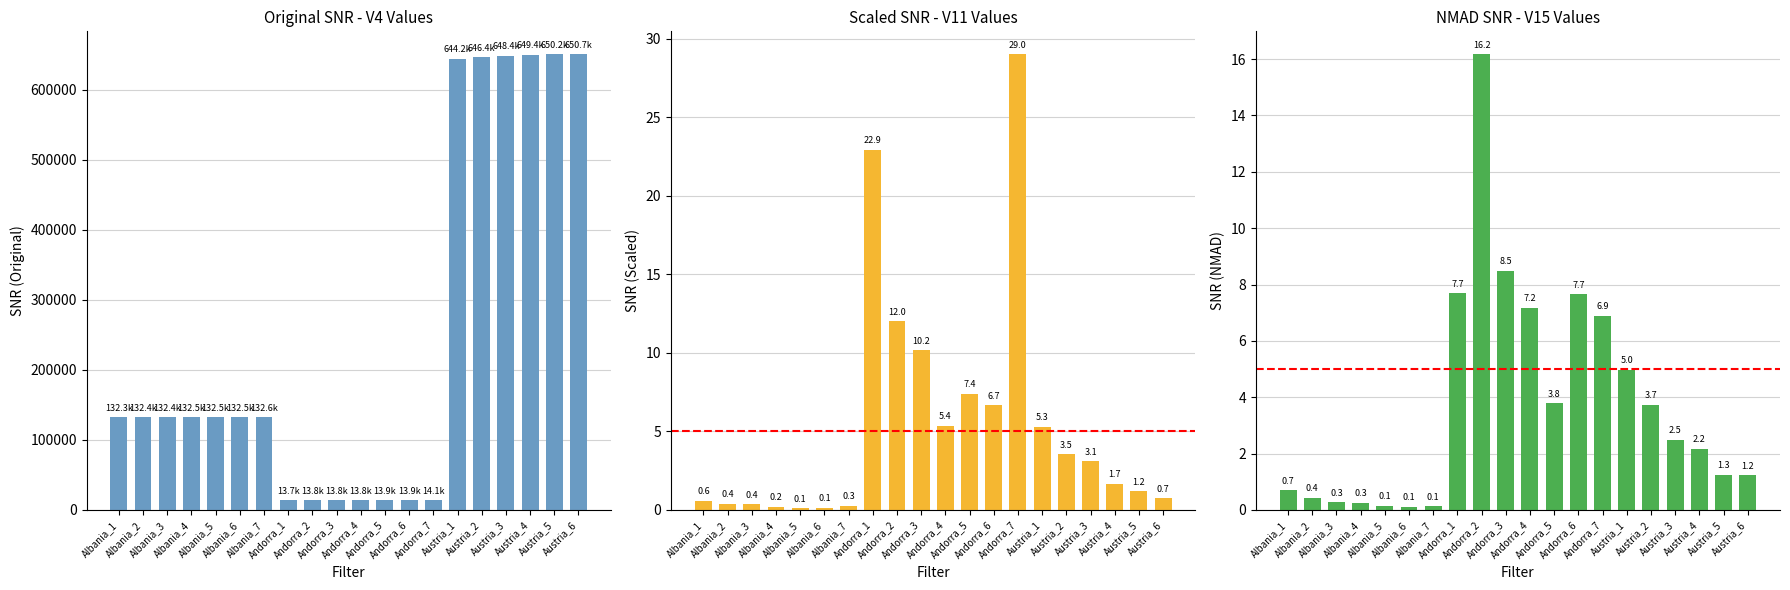

Between Austria_1 and Austria_2, which series saw the biggest shift?

V4 (Original)